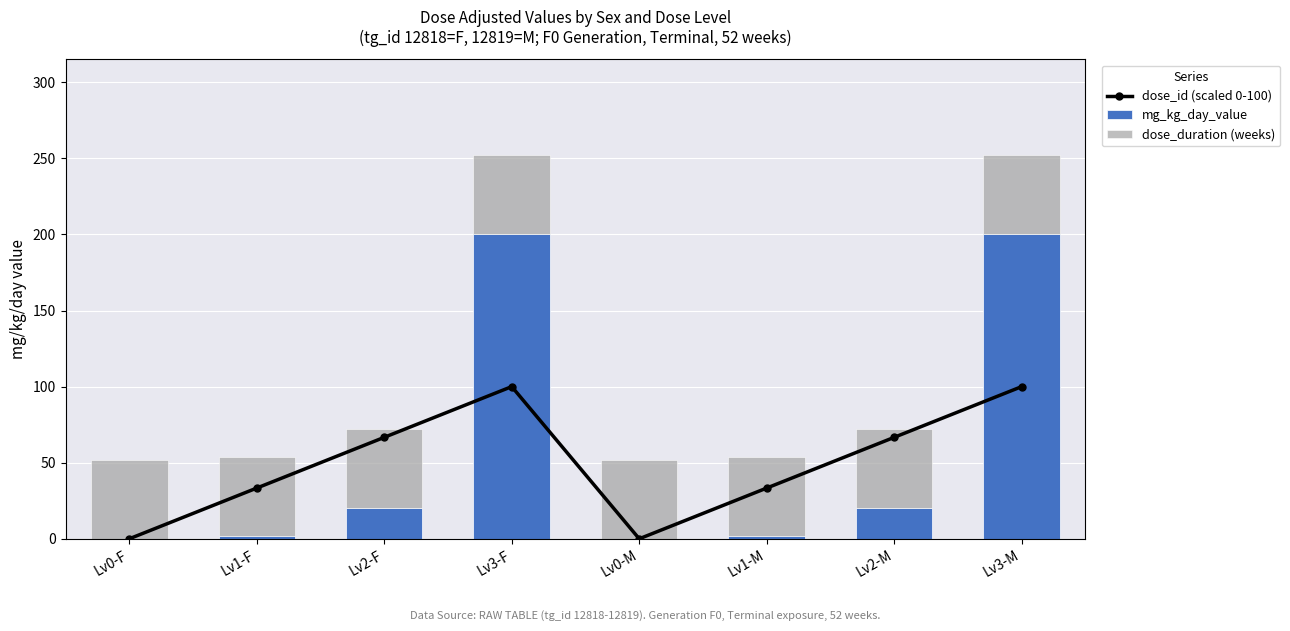

The mg_kg_day_value series shows 0 at Lv0-M. True or false?

True